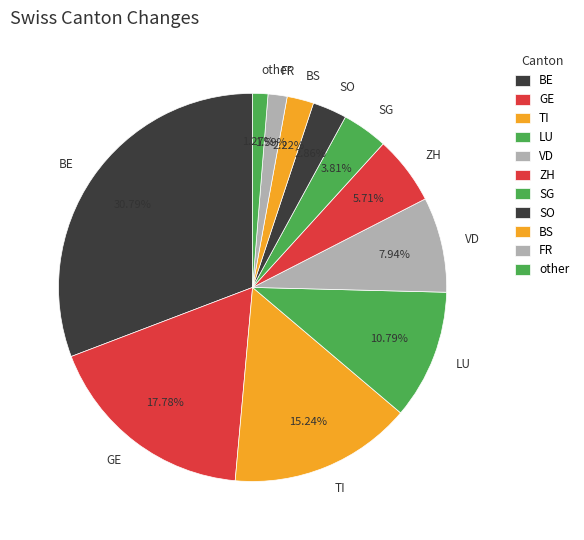

Does ZH account for over 50% of the chart?

No